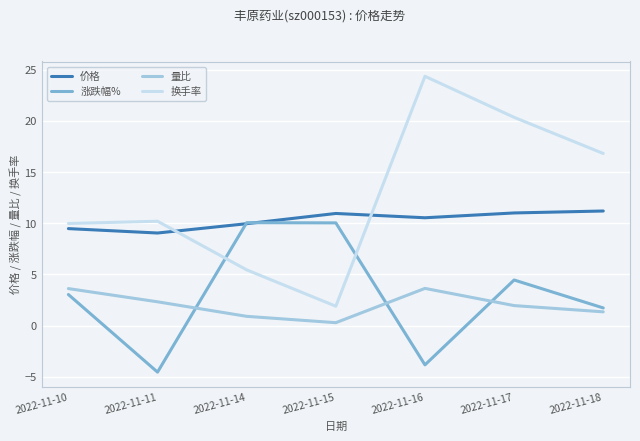

At which category does the chart reach its minimum across all series?

2022-11-11